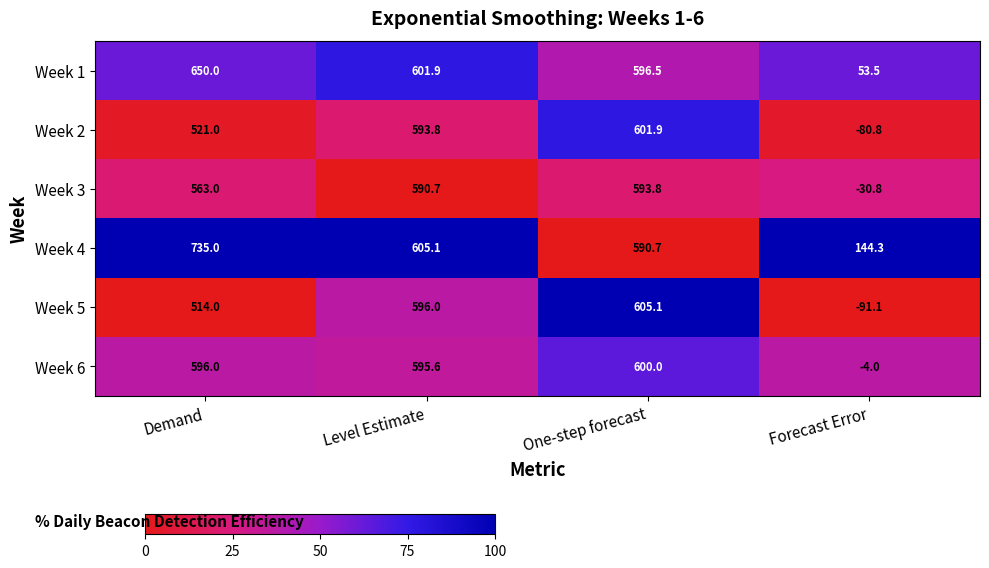

What is the difference between the Week 6 values at Level Estimate and Demand?

0.4